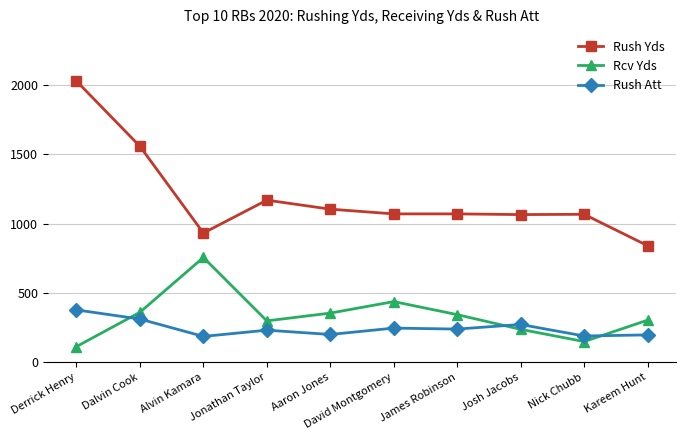

True or false: Rcv Yds and Rush Yds cross at least once.

False